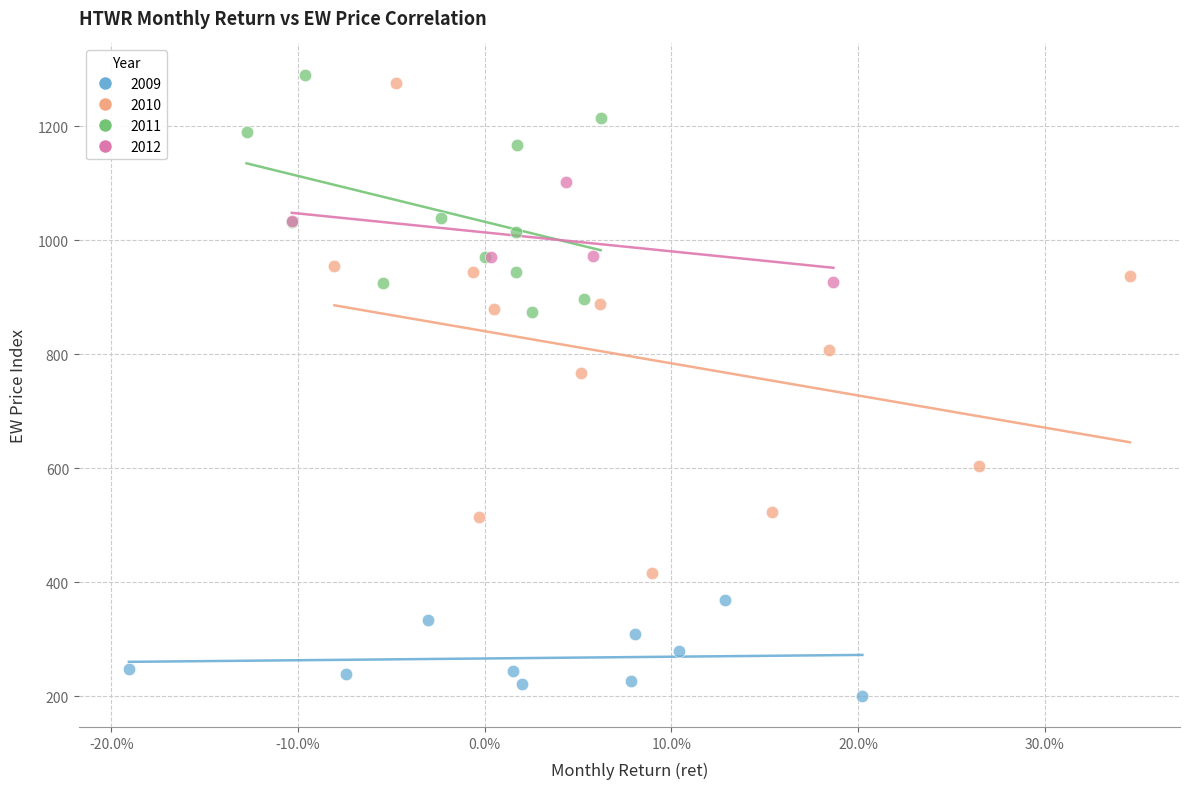

Which series has the widest spread of Y values?

2010